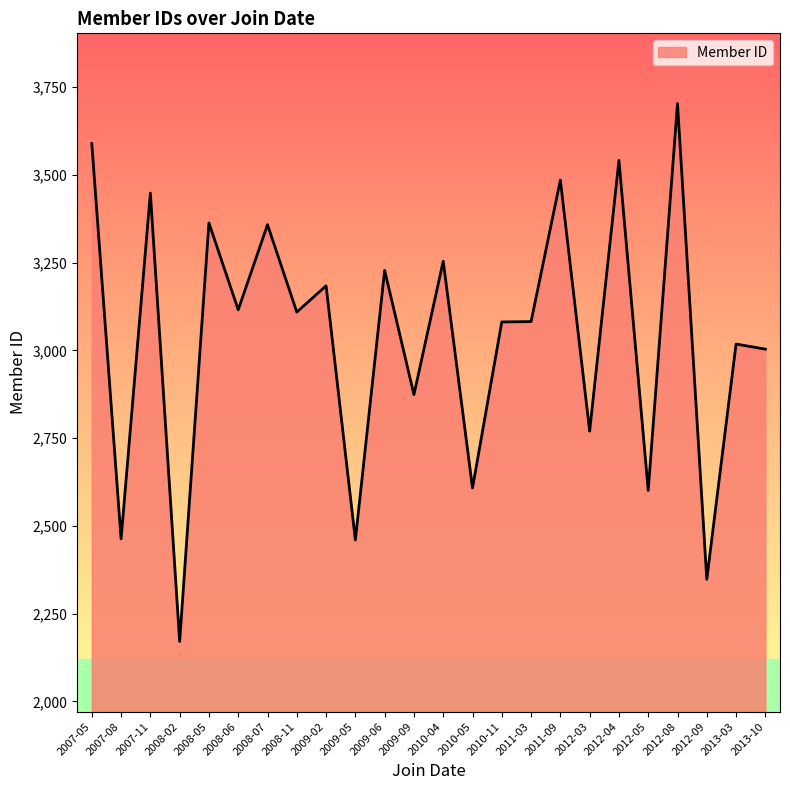

What is the ratio of the value at 2008-11 to the value at 2011-09?

0.9